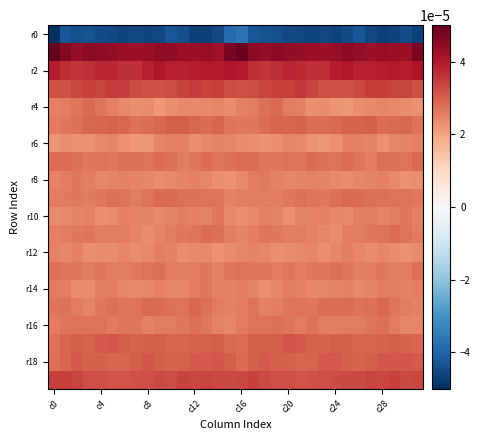

At which category does the chart reach its minimum across all series?

c0